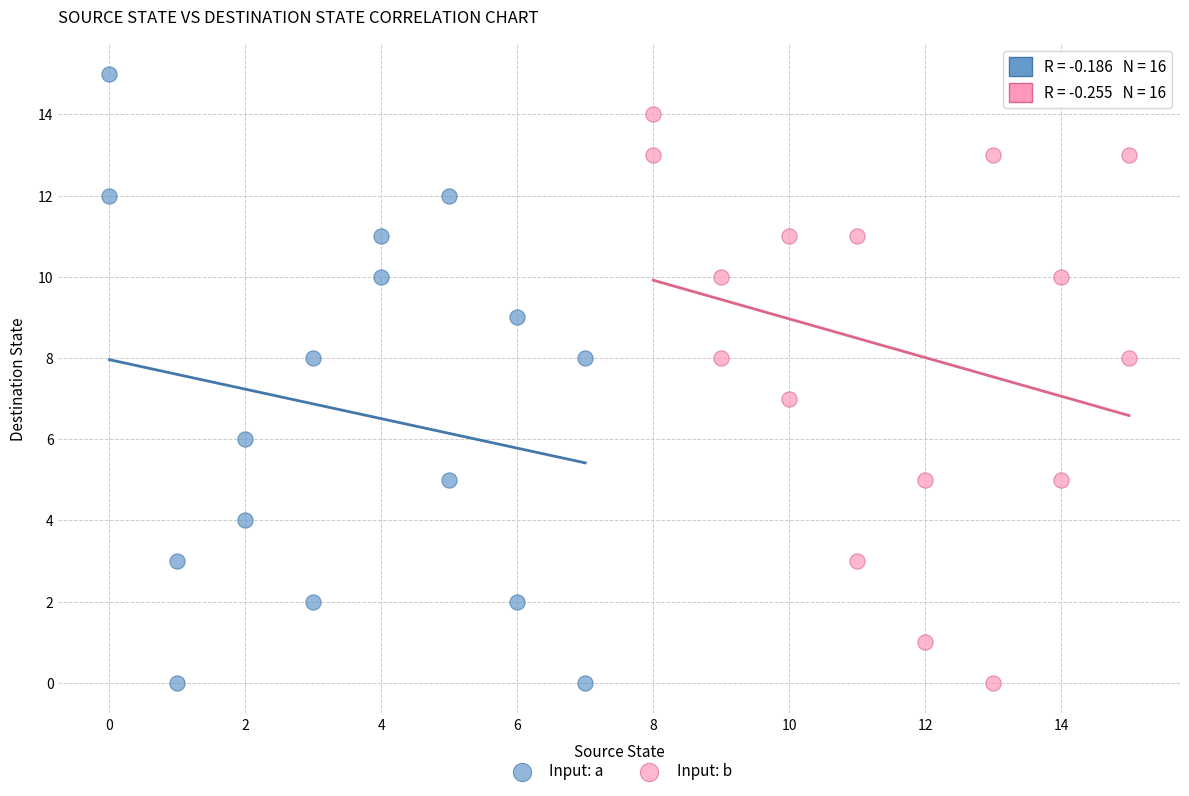

Which series contains the highest Y value?

Input: a